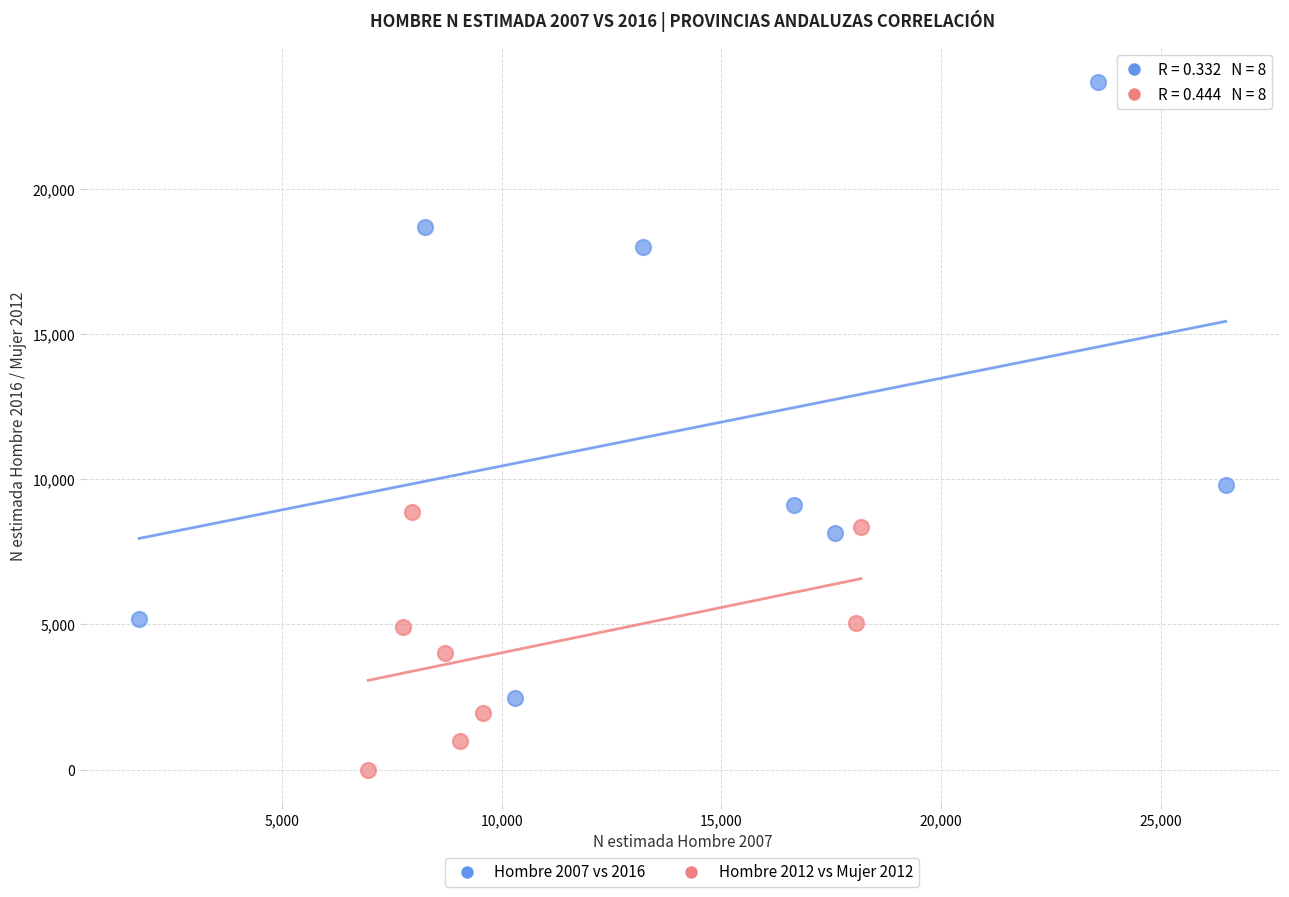

Which series reaches the maximum Y coordinate?

Hombre 2007 vs 2016